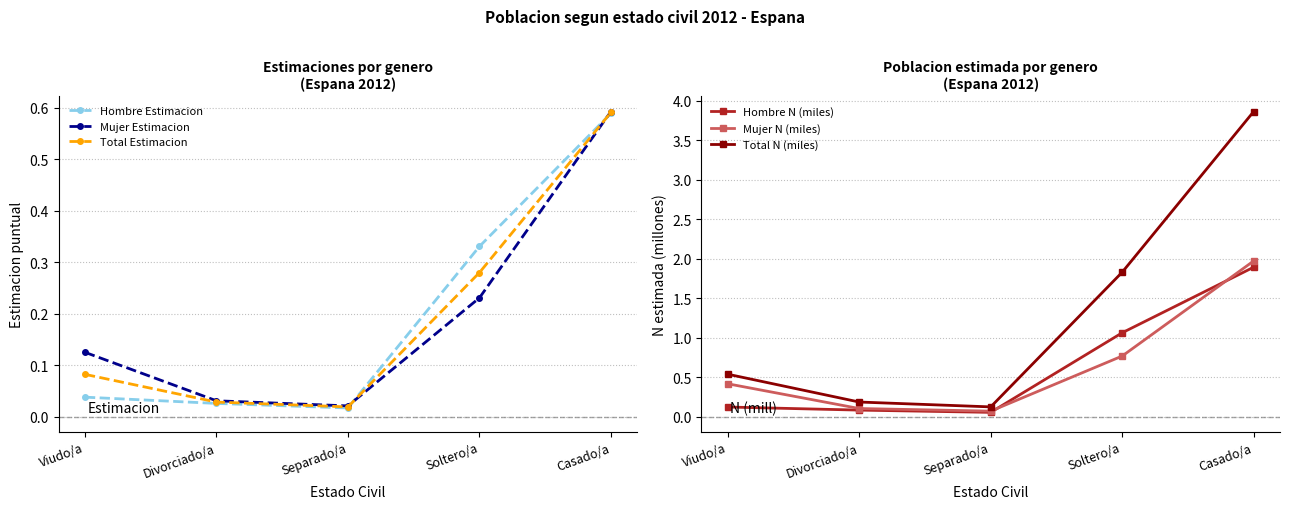

True or false: Mujer N (miles) and Mujer Estimacion intersect in this chart.

False